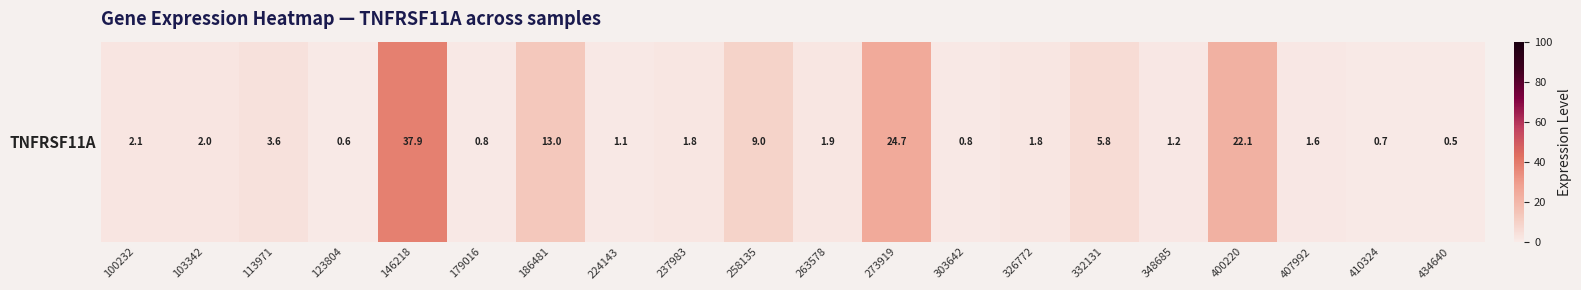

What is the sum of the values at 273919 and 146218?

62.6